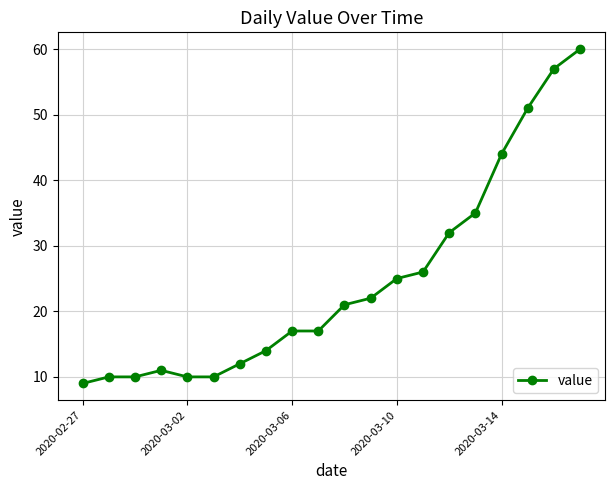

What is the average value?

25